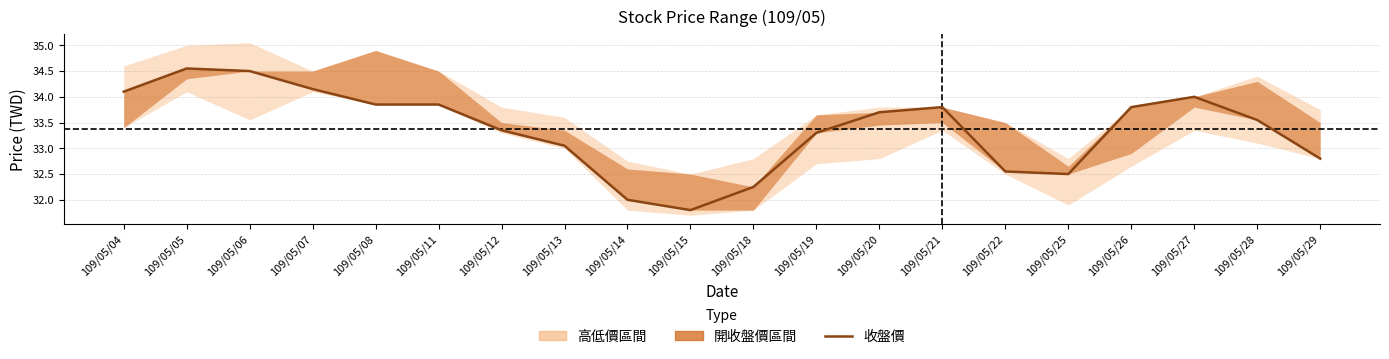

What is the change in value from 109/05/07 to 109/05/13?

-1.1